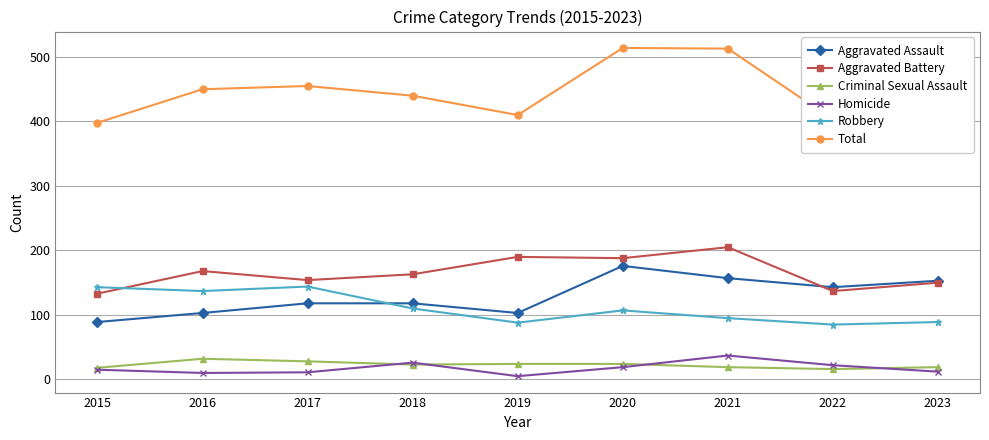

What is the total value across all series at 2023?

846